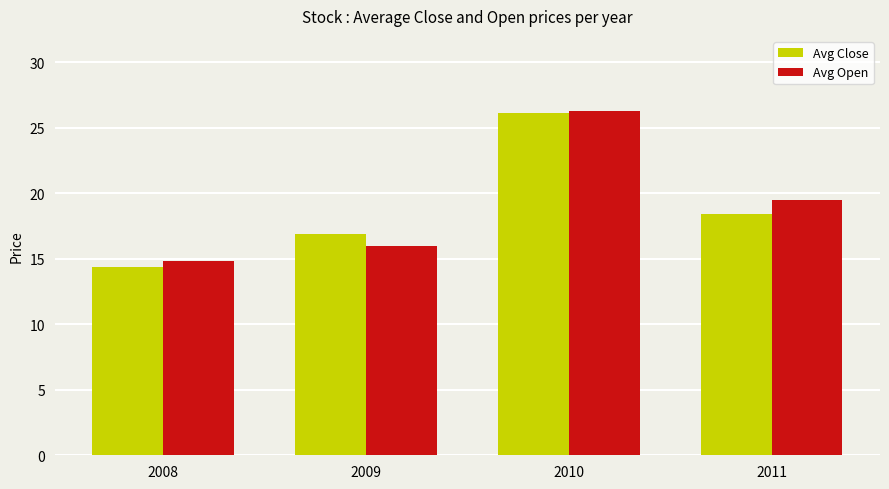

List the labels in order of Avg Open value, largest first.

2010, 2011, 2009, 2008